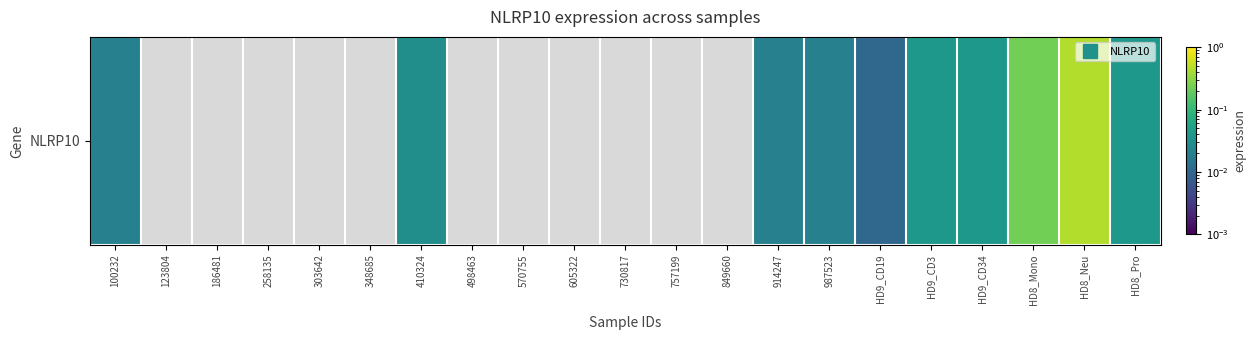

What is the sum of all values?

0.9